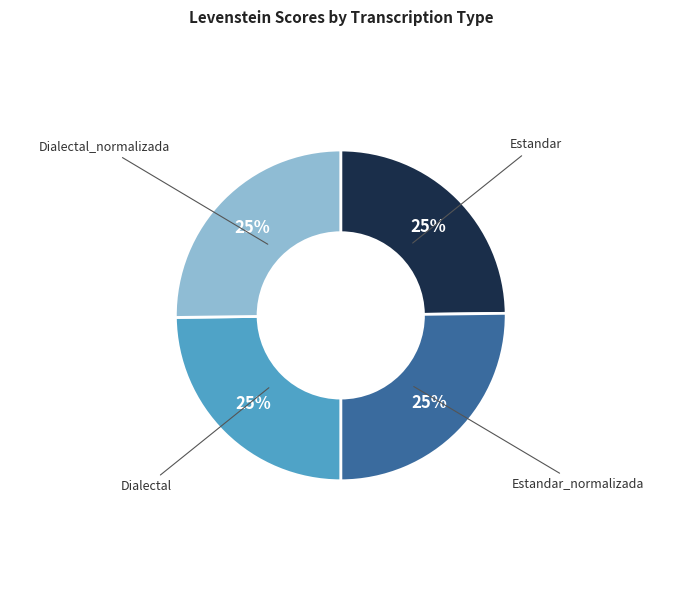

The Dialectal_normalizada slice represents 25% of the pie. True or false?

True